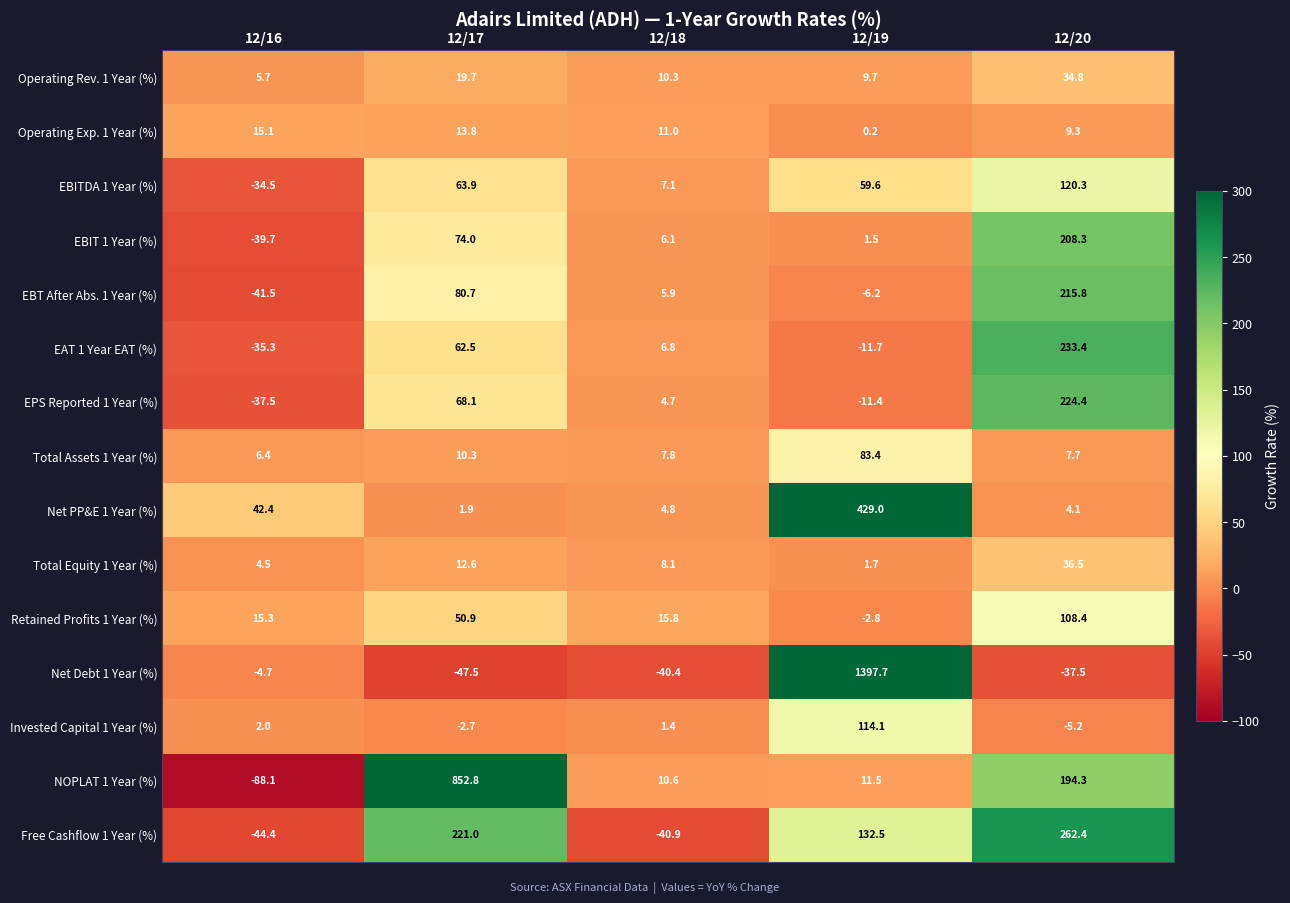

The value of EPS Reported 1 Year (%) at 12/19 is -16.3. True or false?

False